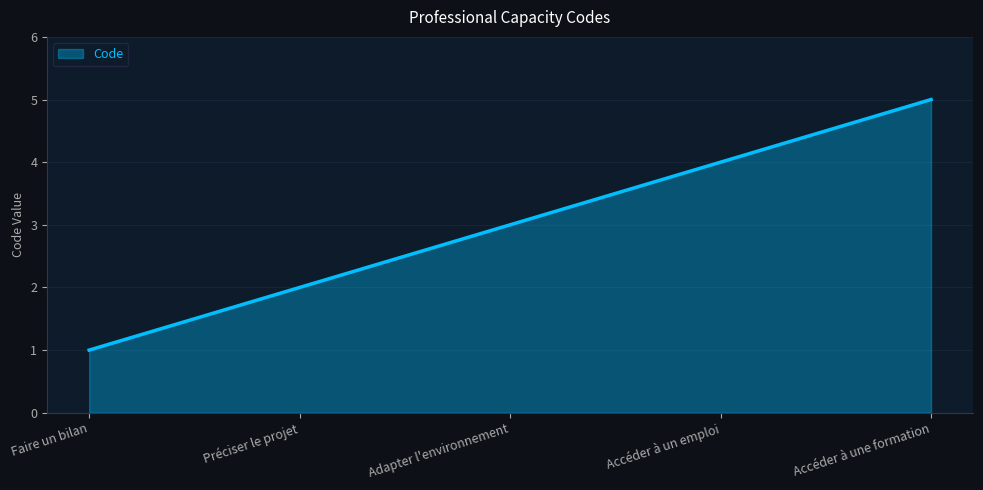

What is the change in value from Préciser le projet to Accéder à une formation?

+3